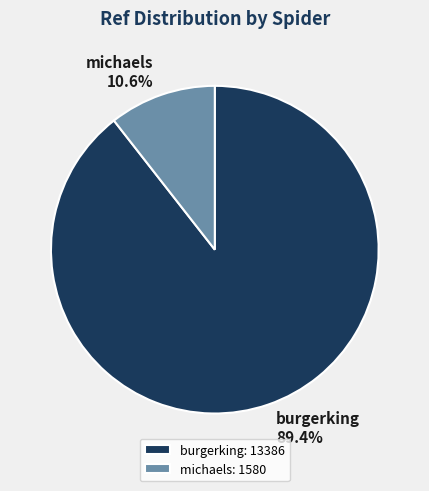

Which category has the smallest portion of the pie?

michaels